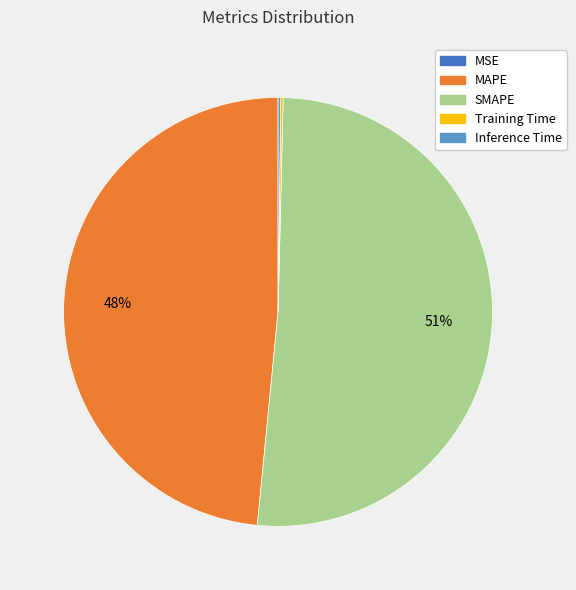

What percentage is the MAPE slice, to the nearest percent?

48%